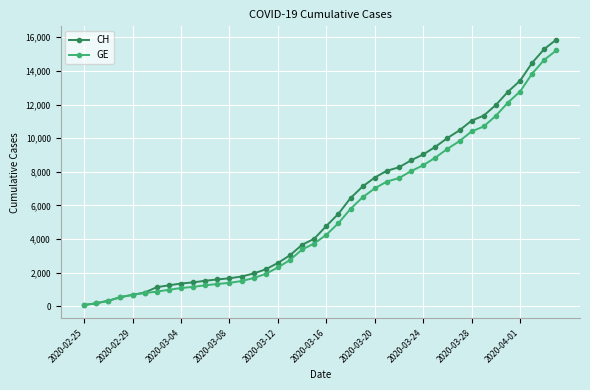

What is the highest value of the GE series?

15219